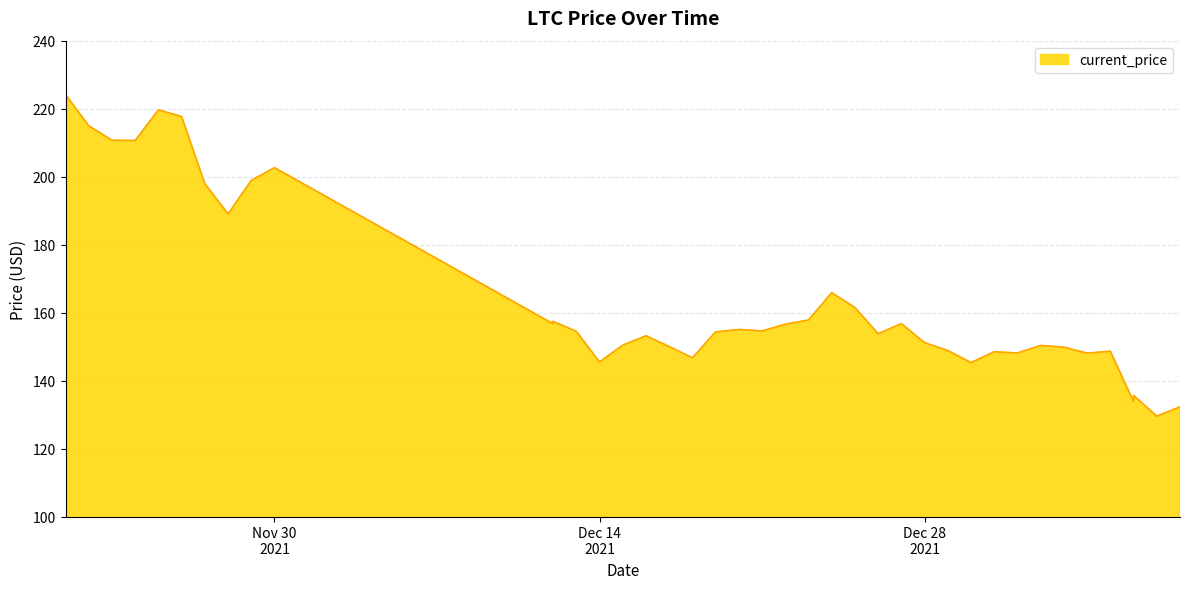

What is the difference between the second highest and second lowest values?

87.3